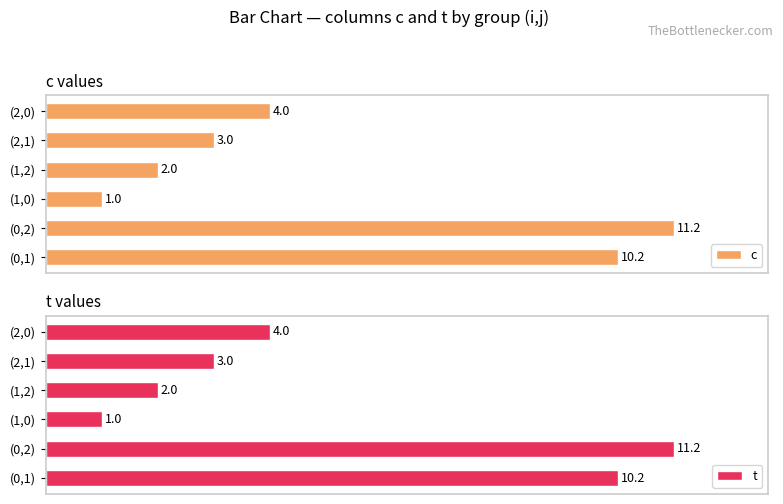

Rank the categories by c value from highest to lowest.

(0,2), (0,1), (2,0), (2,1), (1,2), (1,0)